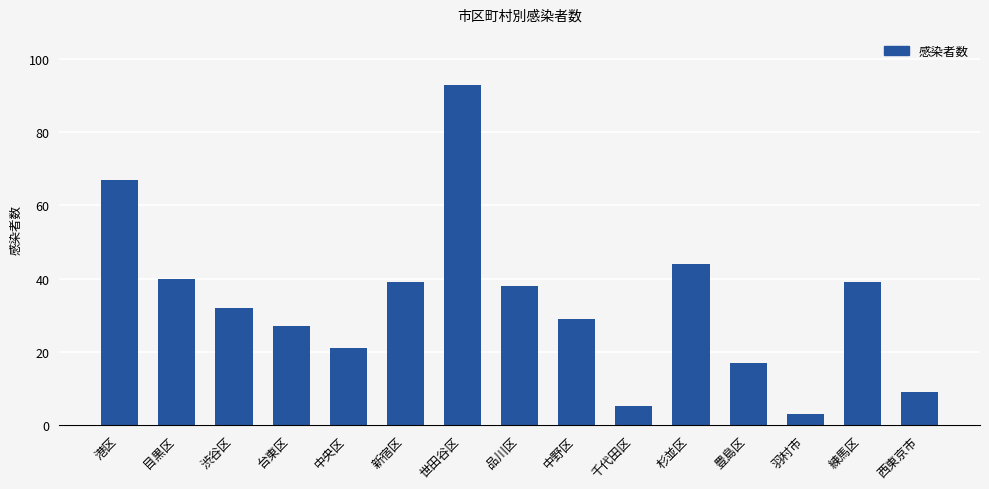

Reading right to left, what are all the values shown in this chart?

9	39	3	17	44	5	29	38	93	39	21	27	32	40	67